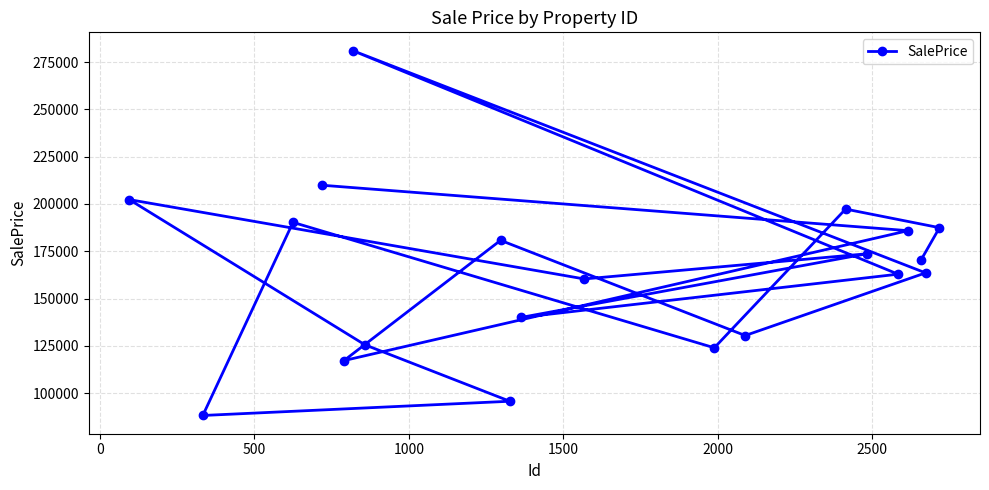

What is the average value?

164320.0